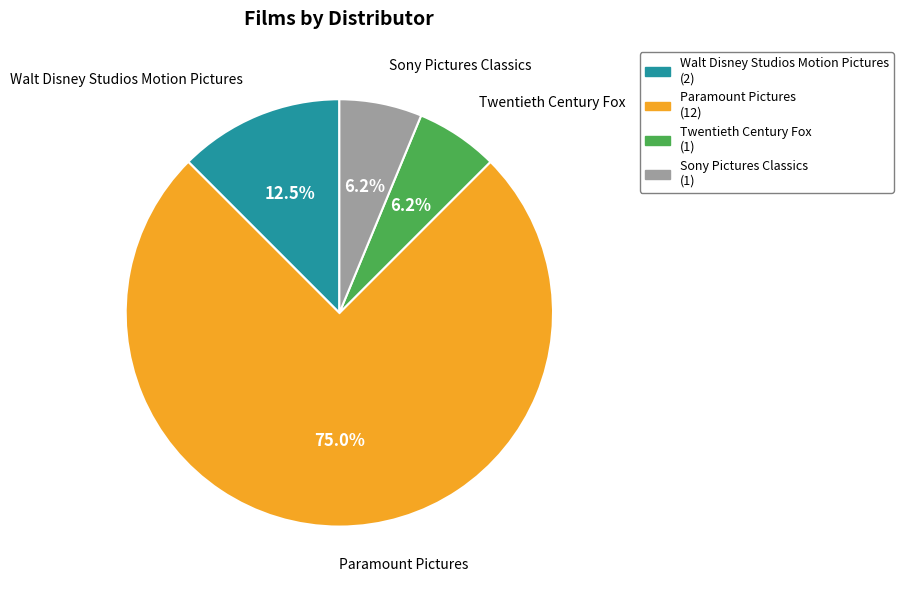

To the nearest percent, what is the average slice percentage?

25%